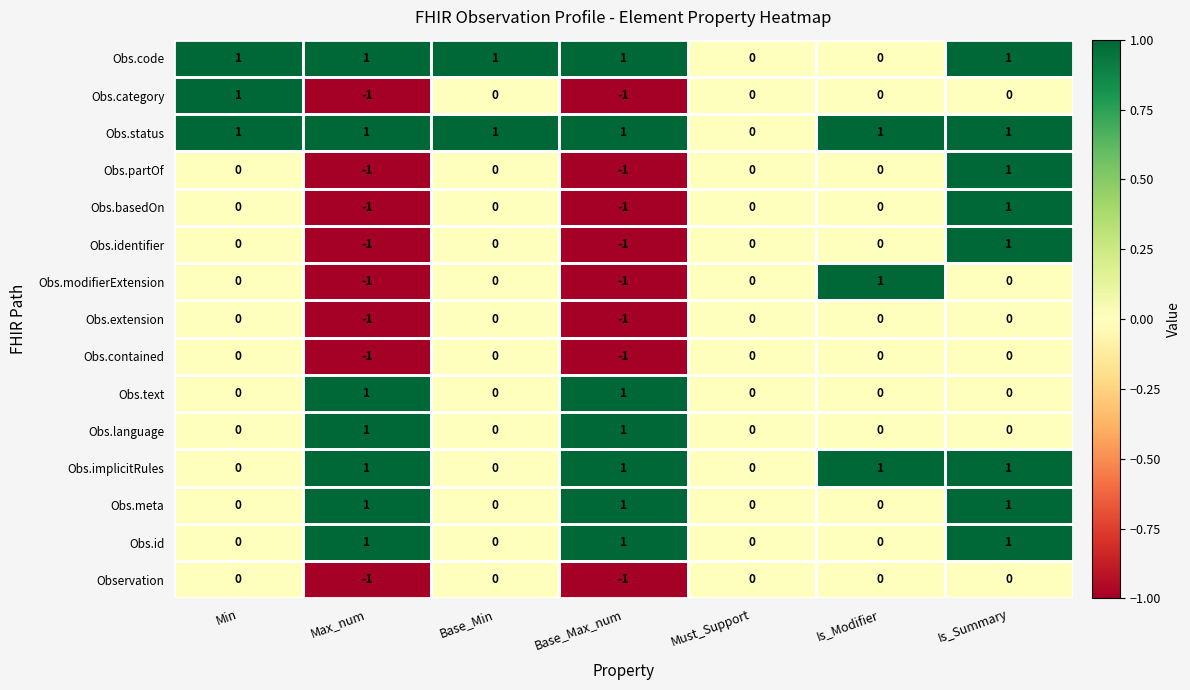

Which series has the largest total across all categories?

Obs.status